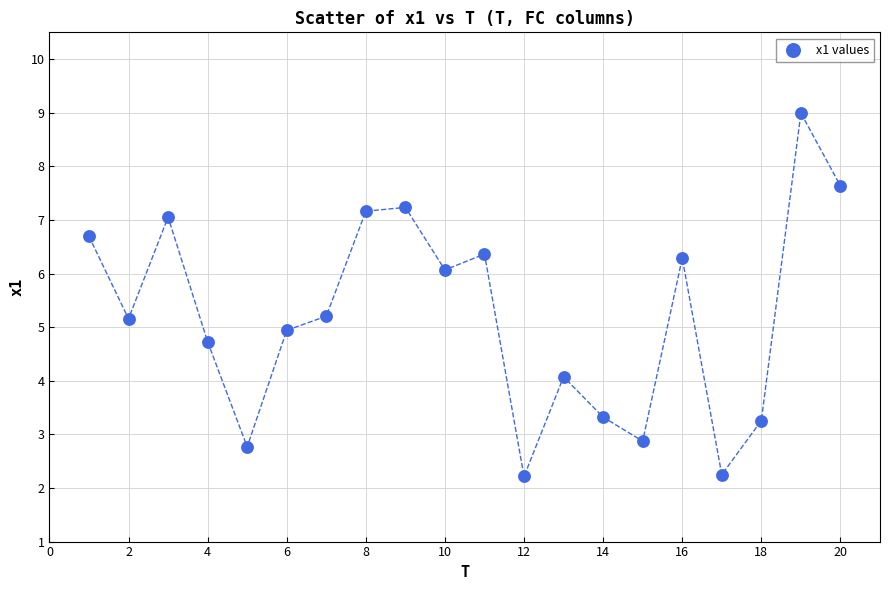

What is the range of X values (max minus min)?

19.0